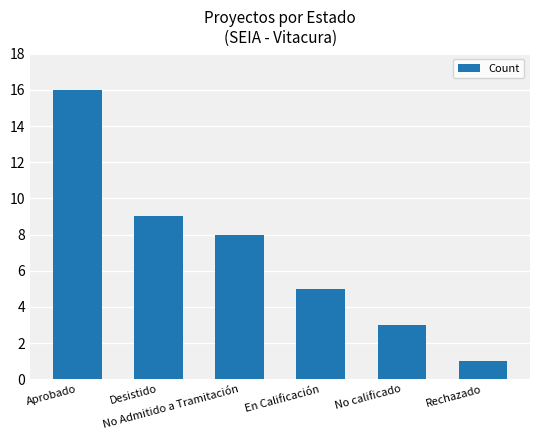

Reading right to left, list all the values displayed in this chart.

1	3	5	8	9	16